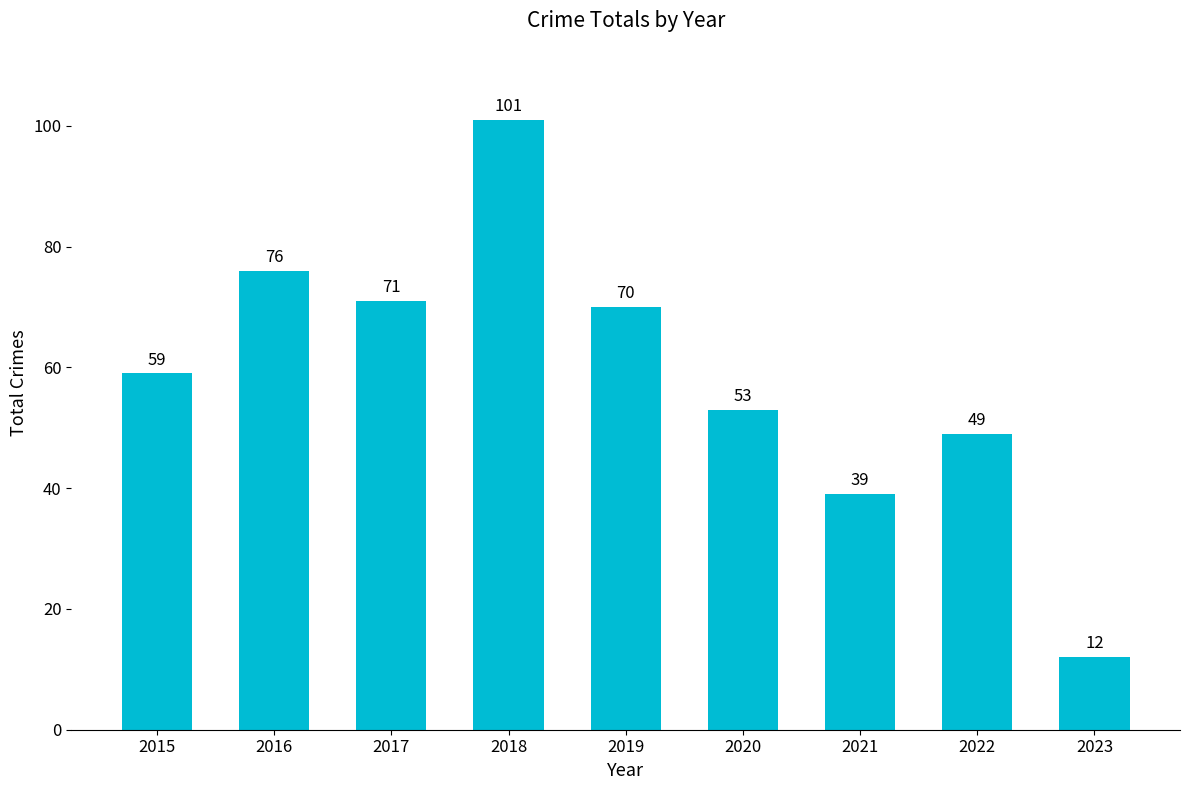

What is the value of the 7th bar from the left?

39